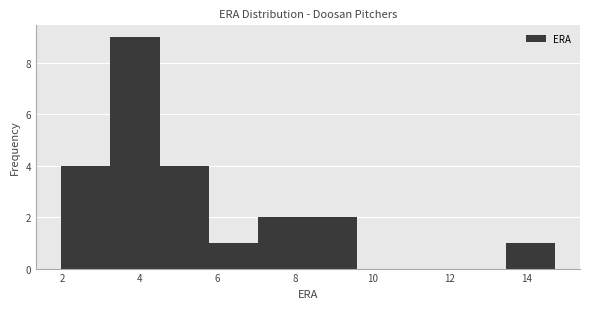

What is the height of the bar covering 13.4 to 14.8 on the x-axis? Neither the bar edges nor the heights are printed on the chart, so give them approximately, as read against the axes.

1